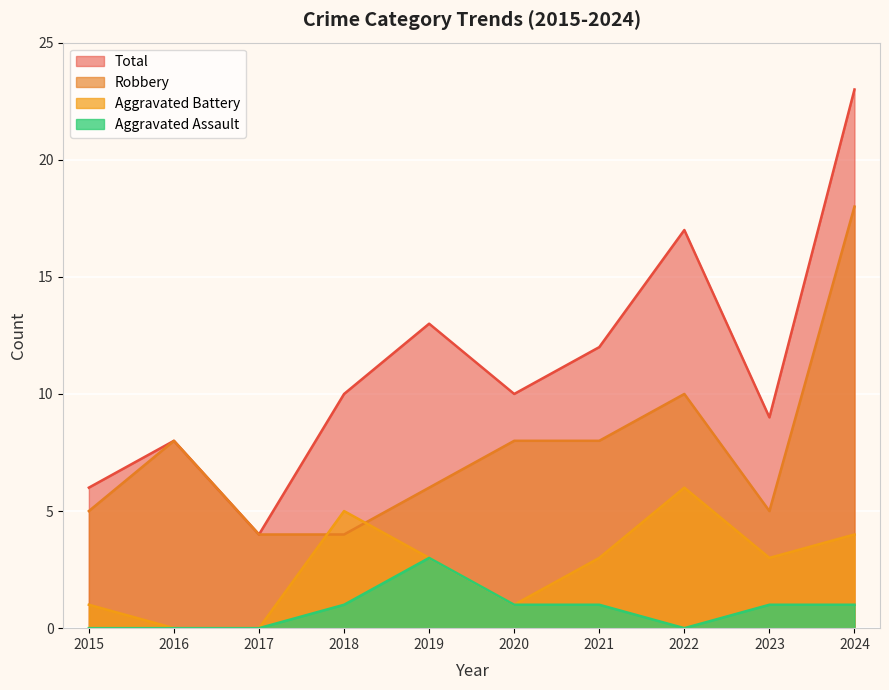

Reading left to right, list all the values displayed in this chart.

Robbery: 2015=5	2016=8	2017=4	2018=4	2019=6	2020=8	2021=8	2022=10	2023=5	2024=18
Aggravated Battery: 2015=1	2016=0	2017=0	2018=5	2019=3	2020=1	2021=3	2022=6	2023=3	2024=4
Aggravated Assault: 2015=0	2016=0	2017=0	2018=1	2019=3	2020=1	2021=1	2022=0	2023=1	2024=1
Total: 2015=6	2016=8	2017=4	2018=10	2019=13	2020=10	2021=12	2022=17	2023=9	2024=23